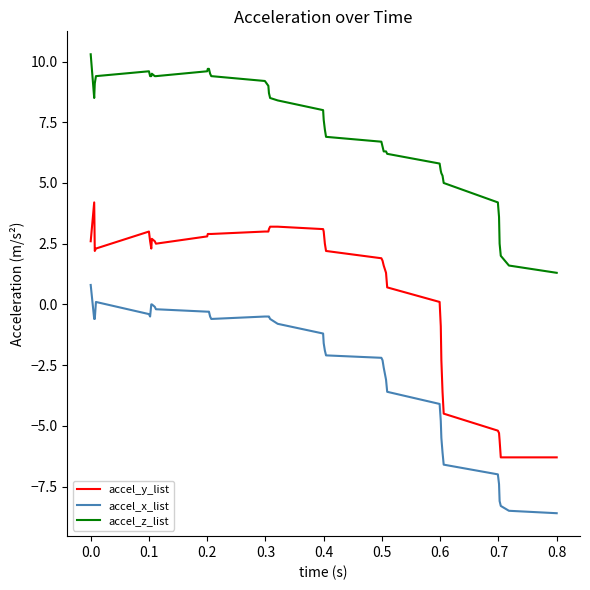

Rank the series by their average value, from lowest to highest.

accel_x_list, accel_y_list, accel_z_list